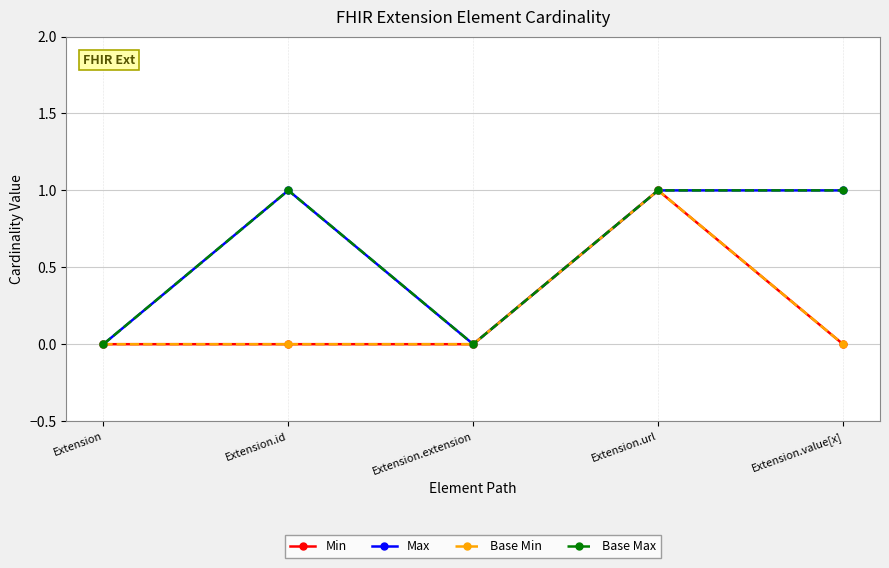

What is the difference between the maximum and minimum values in the Base Max series?

1